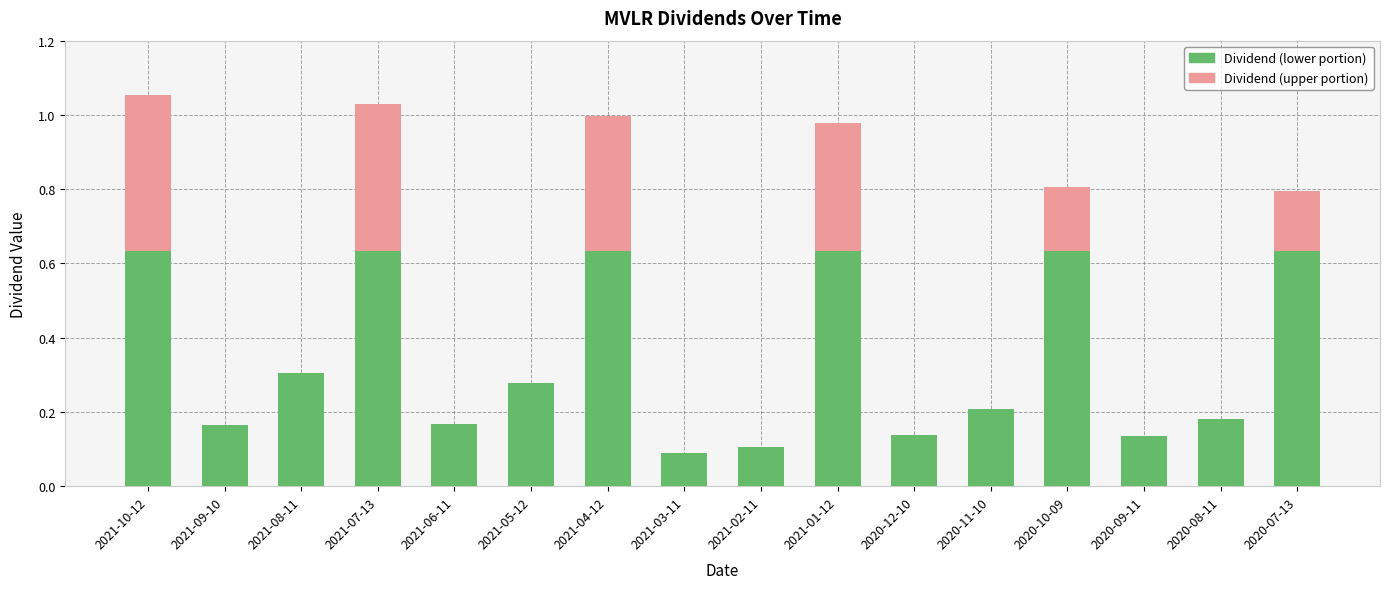

The Dividend (lower portion) series shows 0.3 at 2021-08-11. True or false?

True